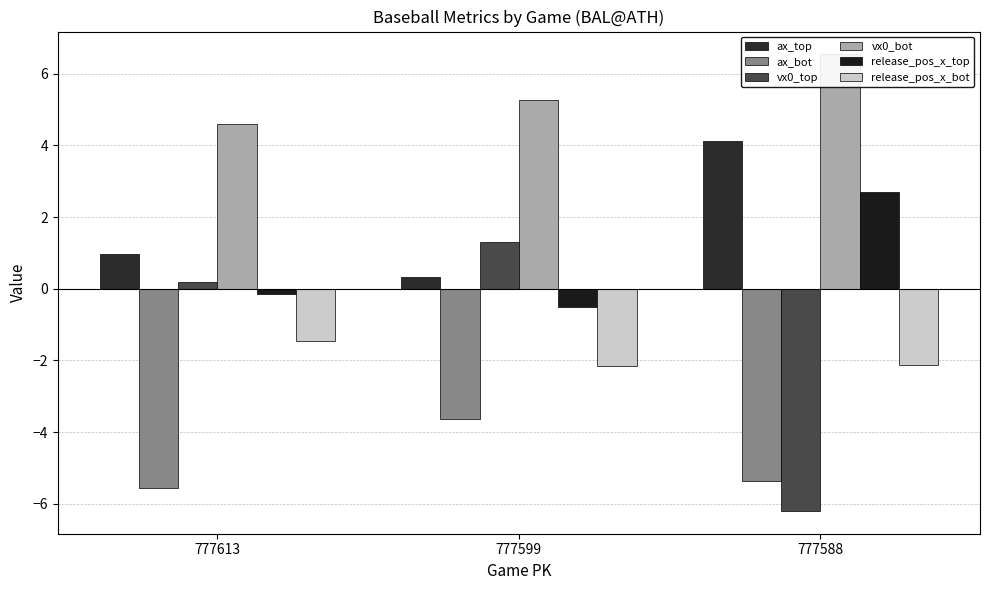

What value does the ax_bot series have at 777588?

-5.4